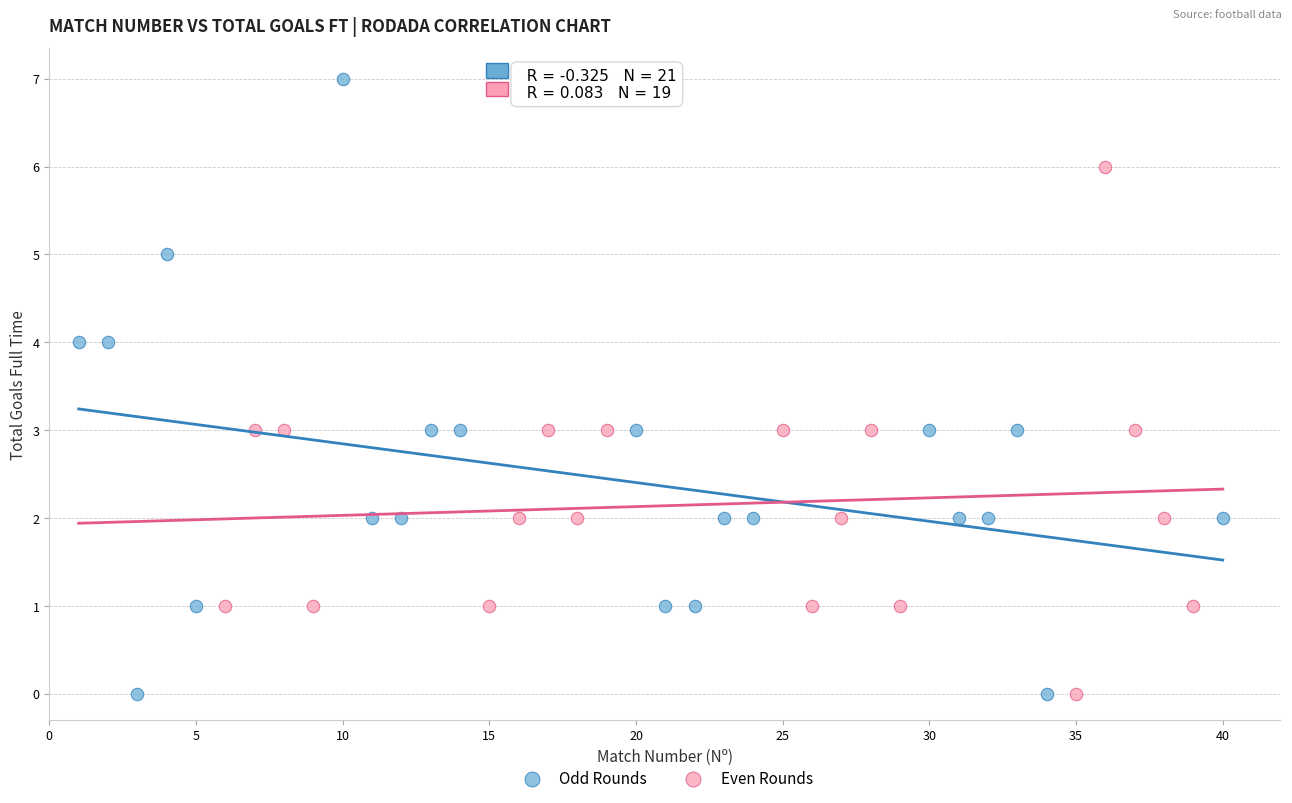

Which series has the widest spread of Y values?

Odd Rounds